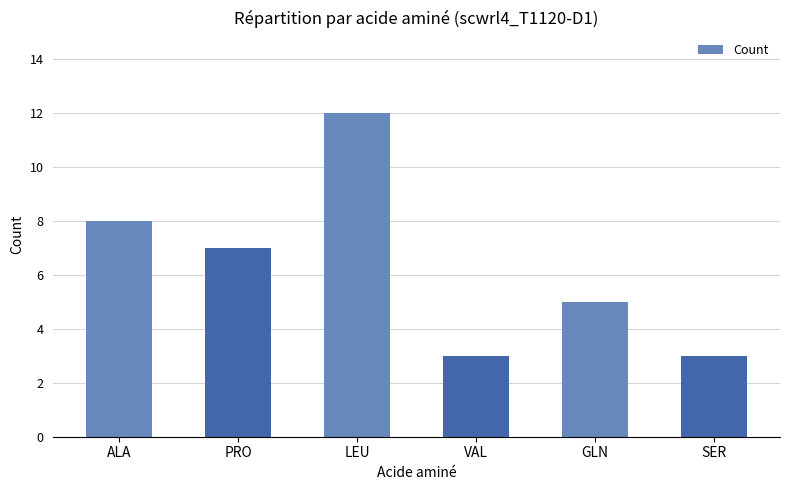

How many bars are there in total?

6